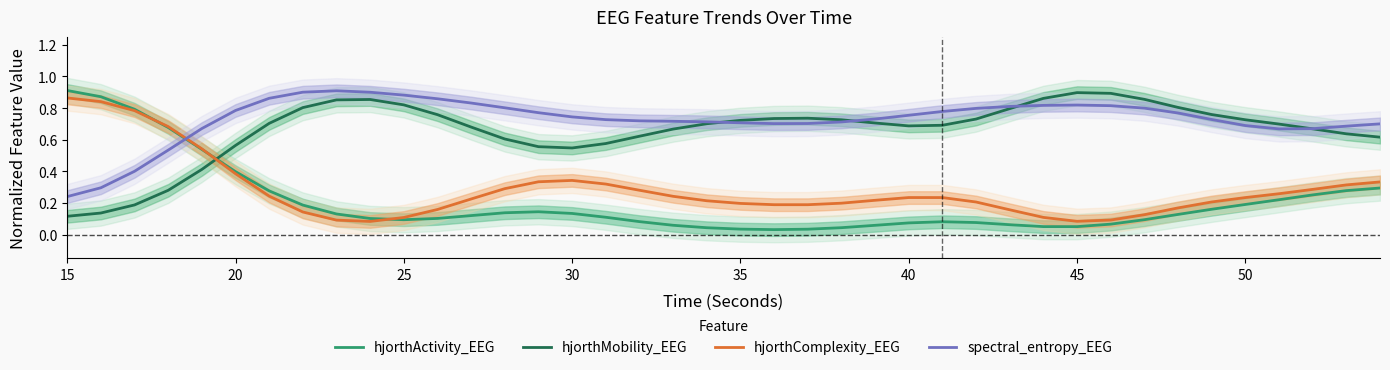

What is the average value of the hjorthComplexity_EEG series?

0.3